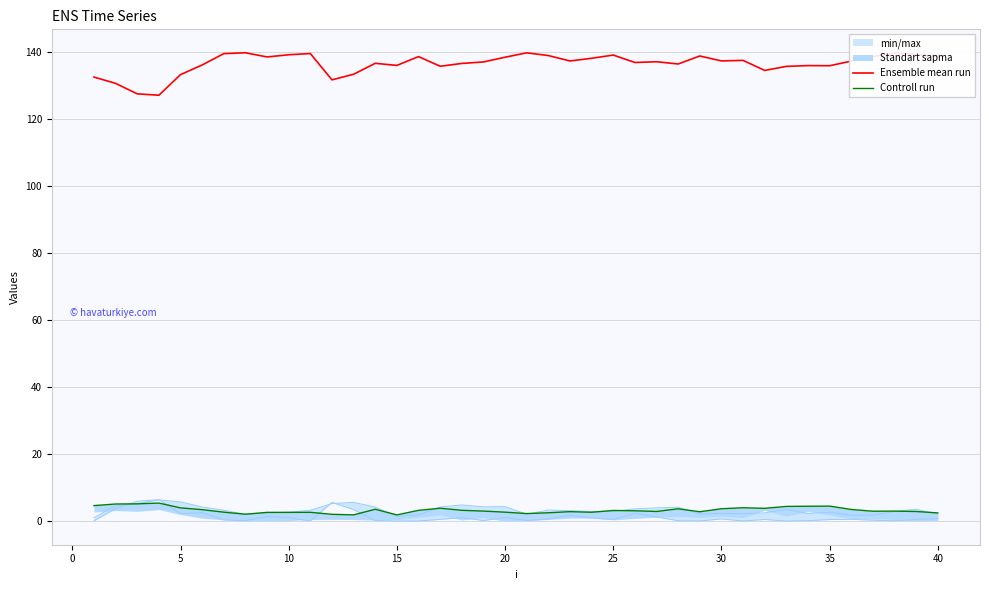

Is it true that Ensemble mean run equals 76.1 at 10?

False